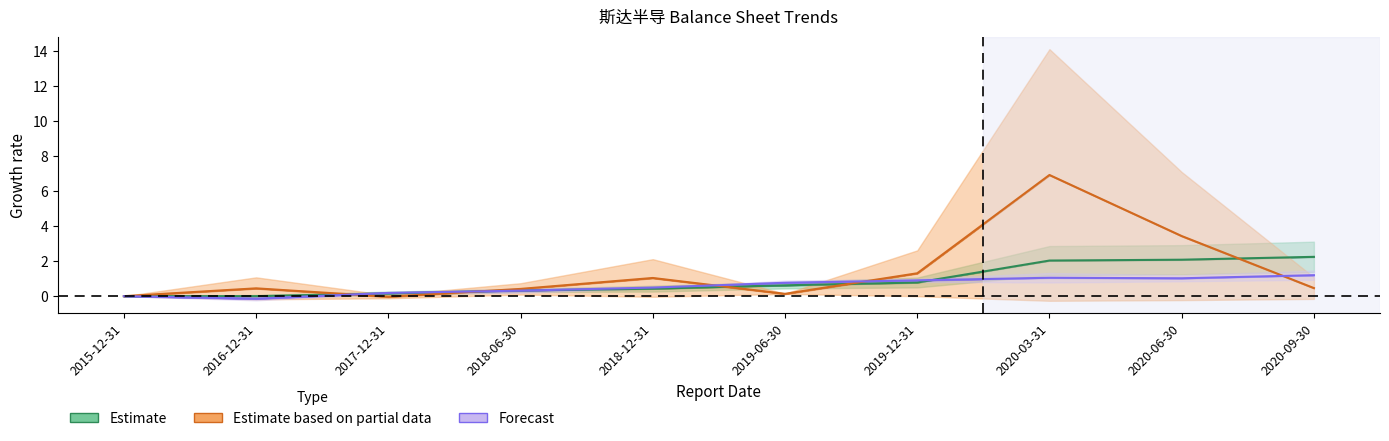

How many negative values does the Estimate based on partial data series have?

1